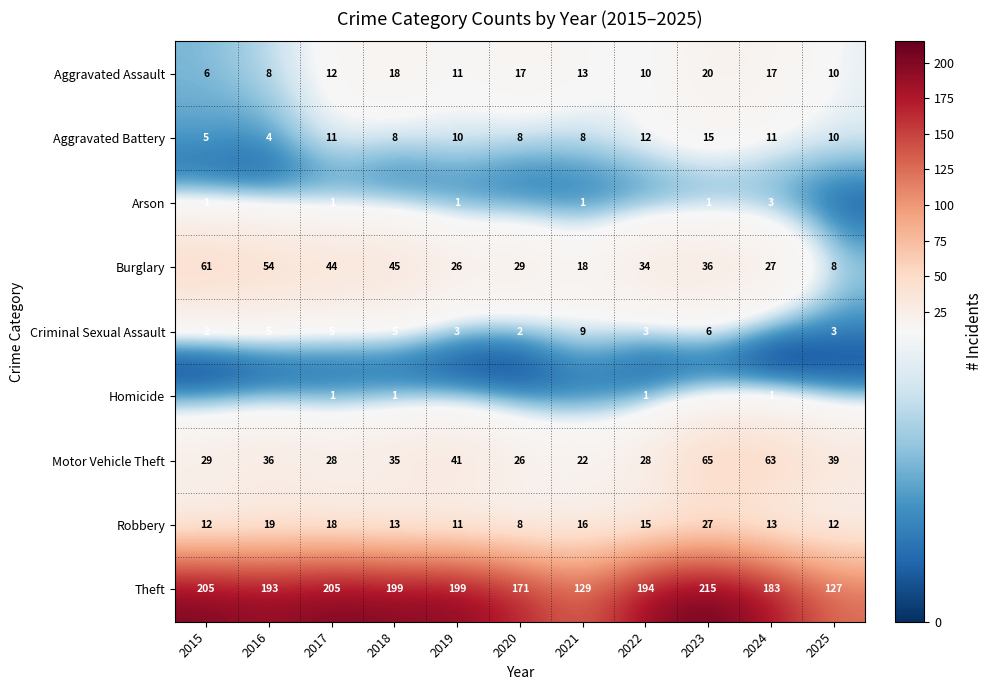

What value does the Burglary series have at 2025?

8